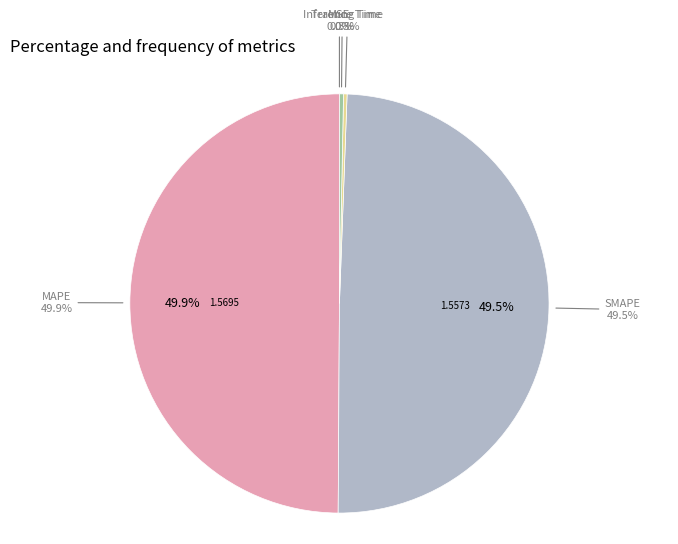

Is MSE the majority of the pie?

No